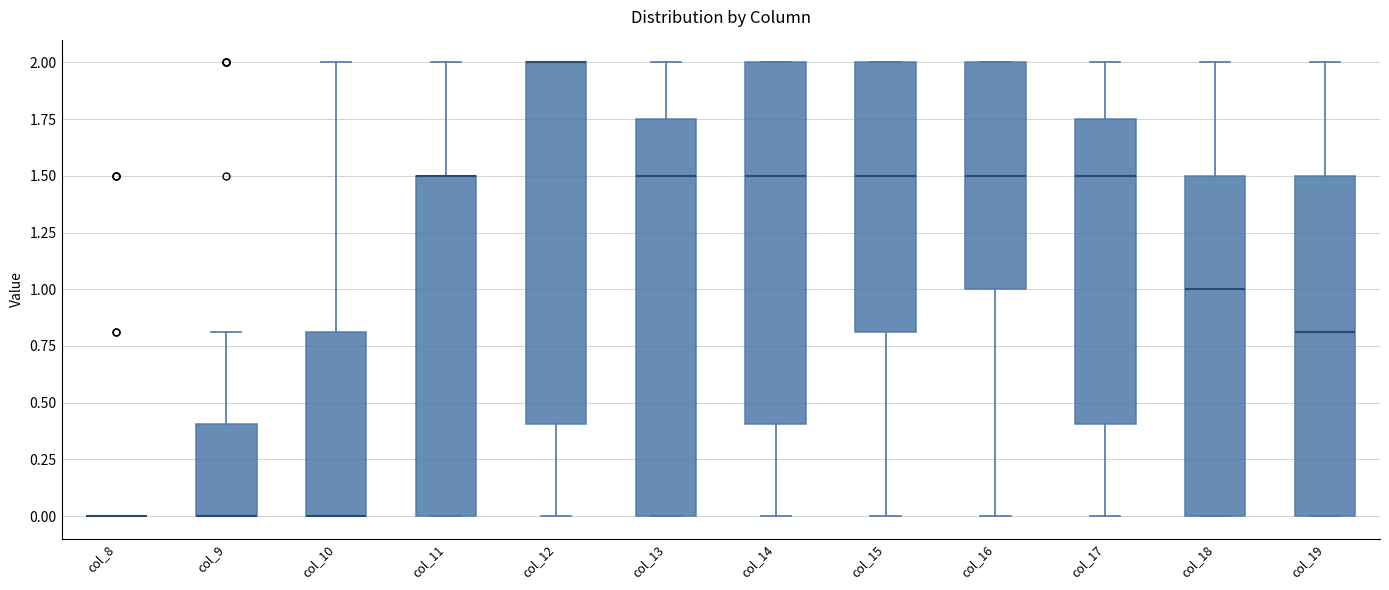

Comparing the boxes themselves (not the whiskers), which one is the tallest?

col_13